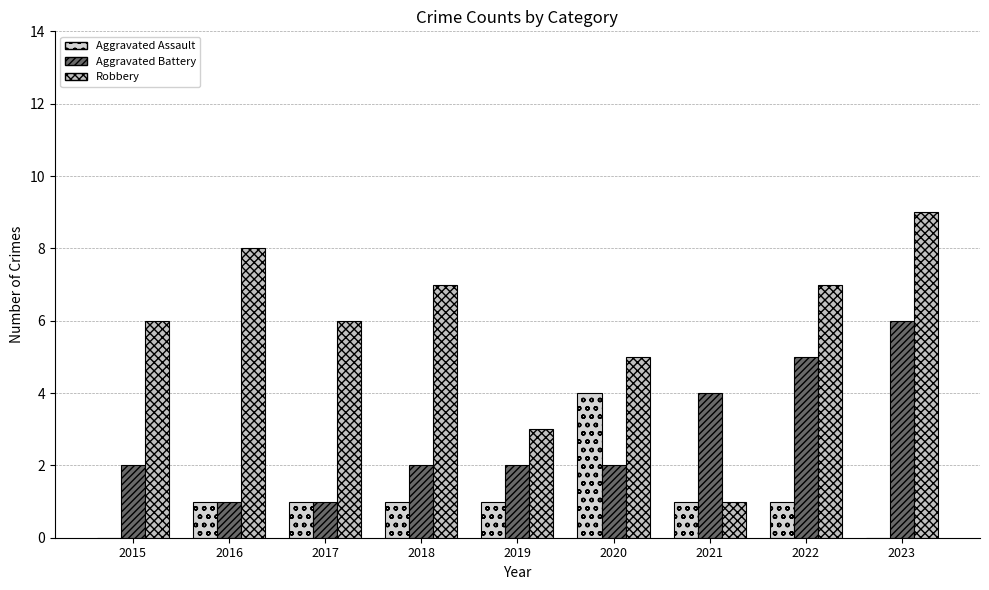

What value does the Aggravated Battery series have at 2019?

2